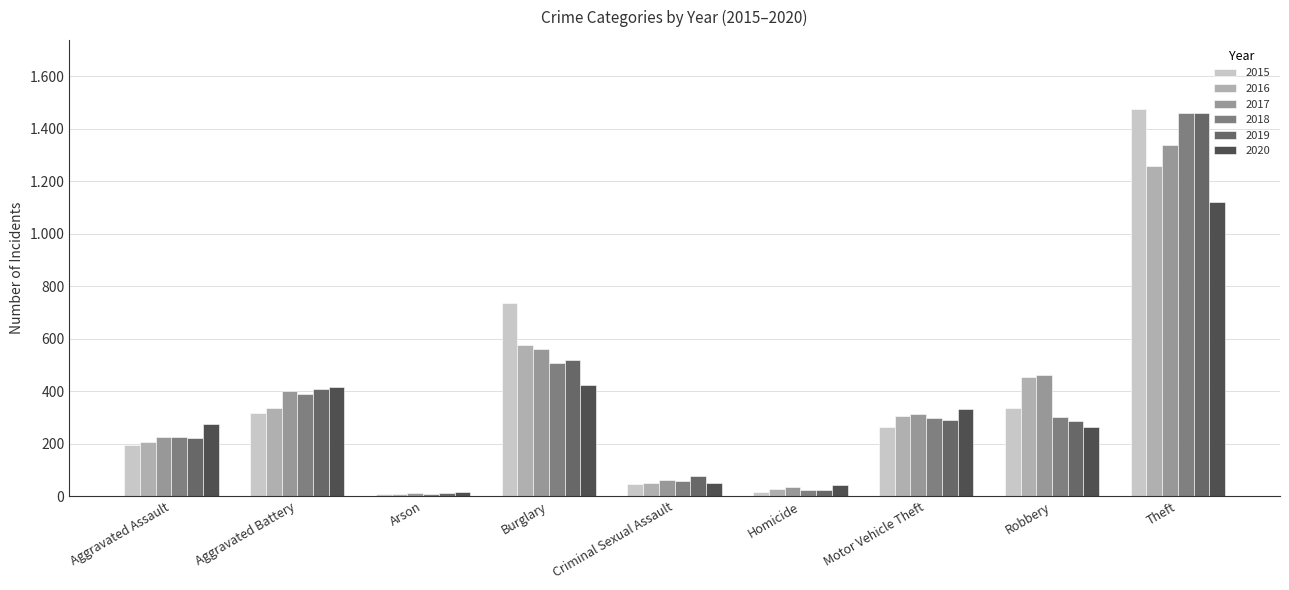

What is the sum of the 2017 values at Homicide and Motor Vehicle Theft?

345